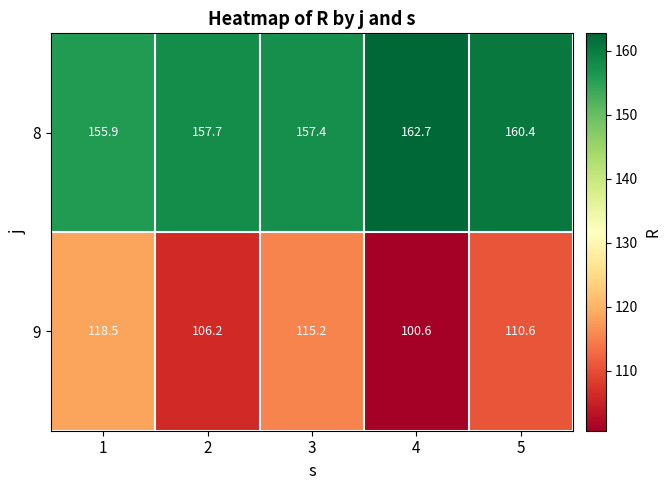

The 9 series shows 118.5 at 1. True or false?

True